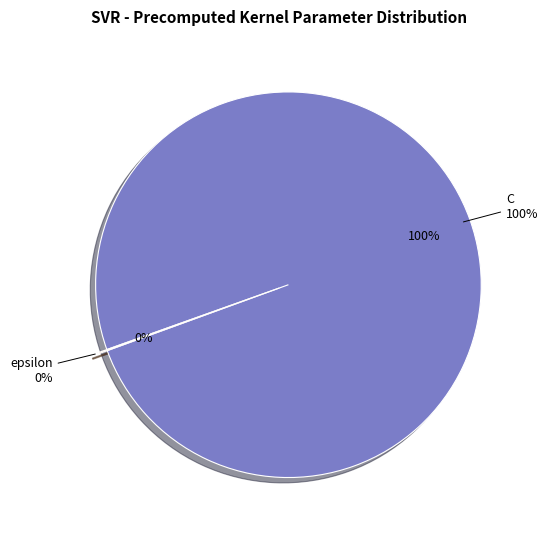

Rank the categories by value from lowest to highest.

epsilon, C